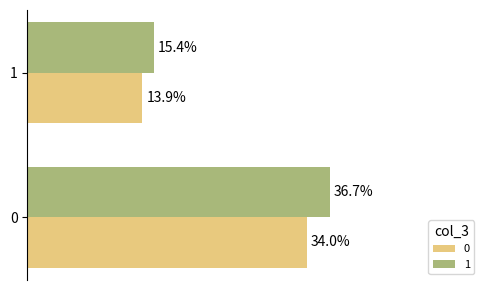

At how many categories does at least one series exceed 0?

2